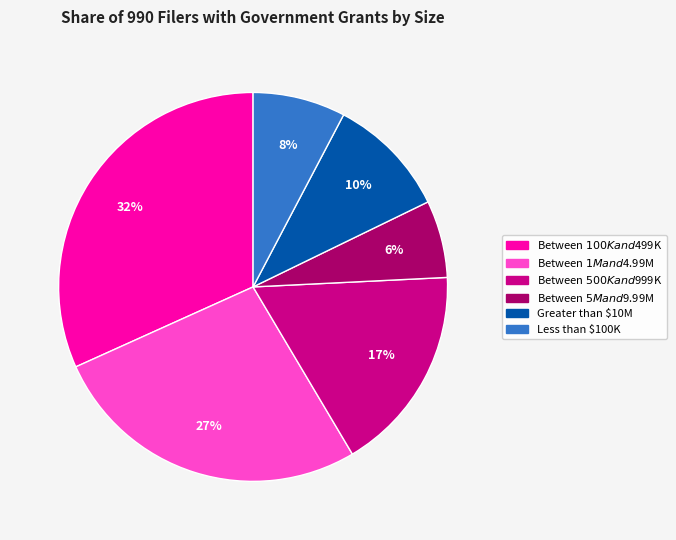

To the nearest percent, what is the average slice percentage?

17%